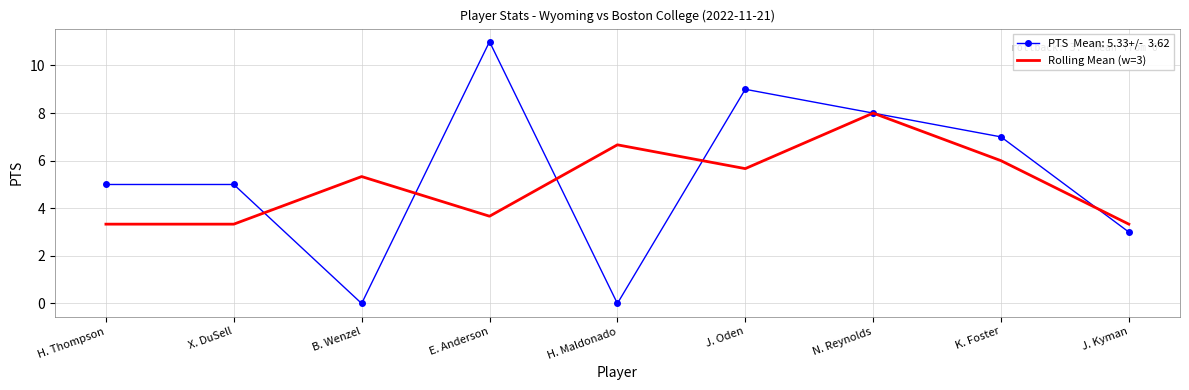

What position from the left is N. Reynolds?

7